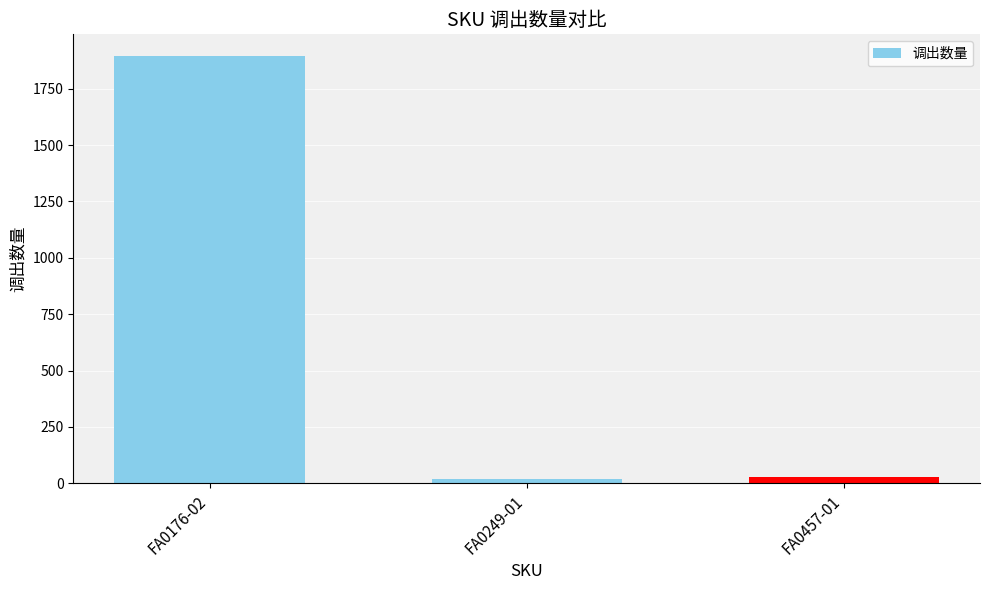

What is the sum of all values?

1946